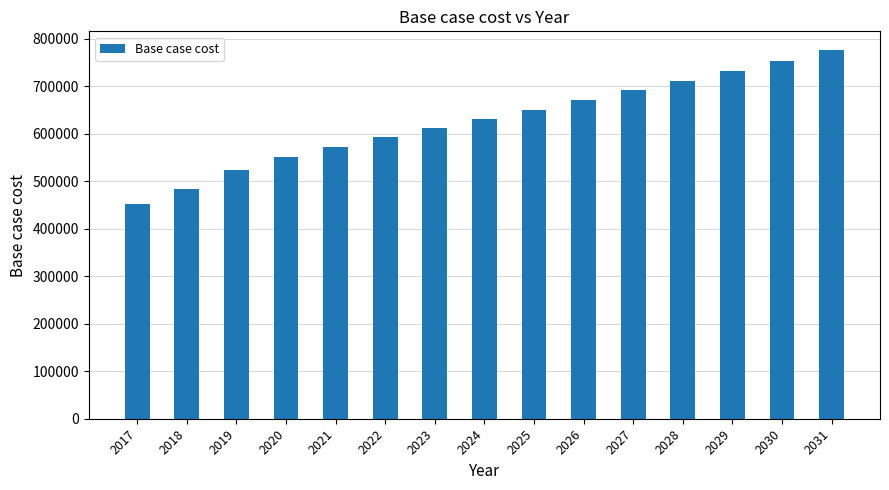

How many bars are there in total?

15